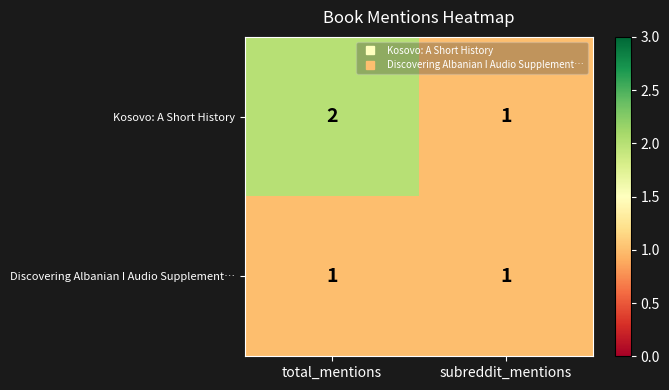

Rank the series by their maximum value, from lowest to highest.

Discovering Albanian I Audio Supplement…, Kosovo: A Short History